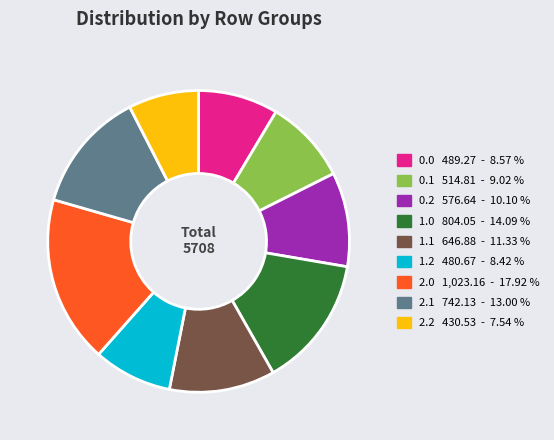

Is it true that 1.1 is 5% of the pie?

False